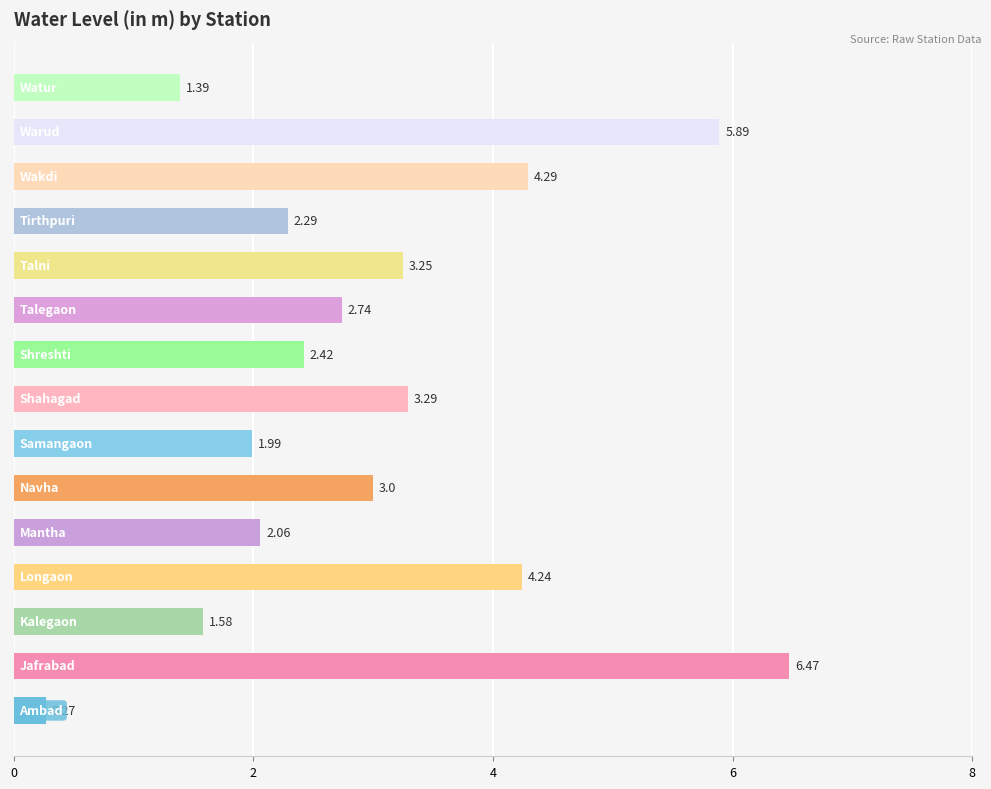

What is the average value?

3.0